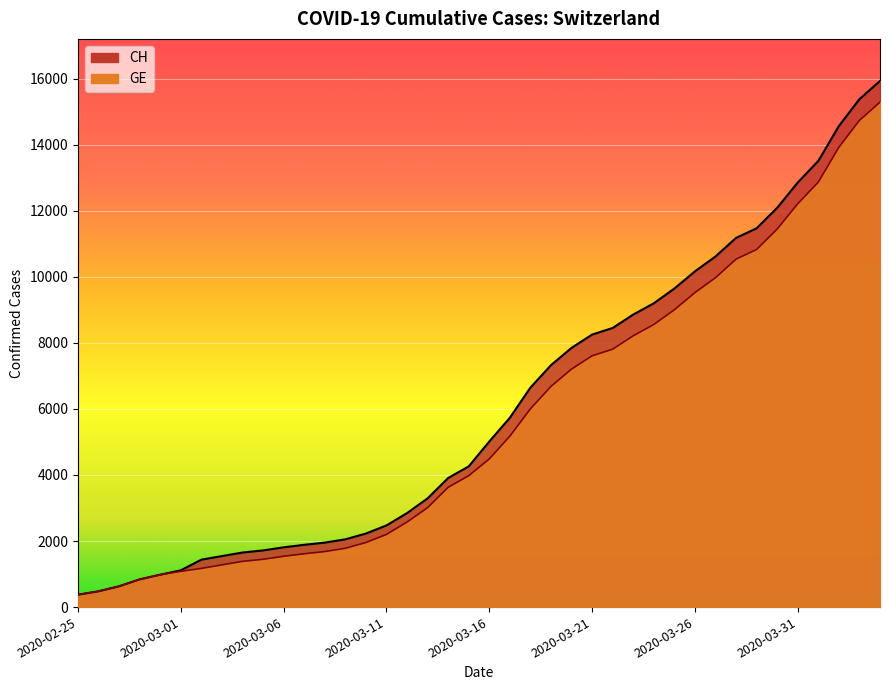

What is the average value of the GE series?

5641